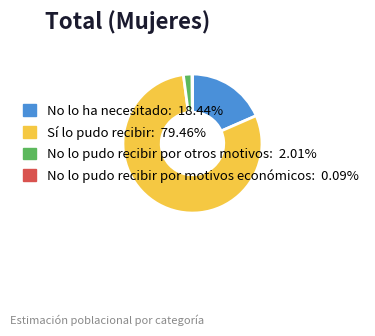

Which category has the biggest portion of the pie?

Sí lo pudo recibir